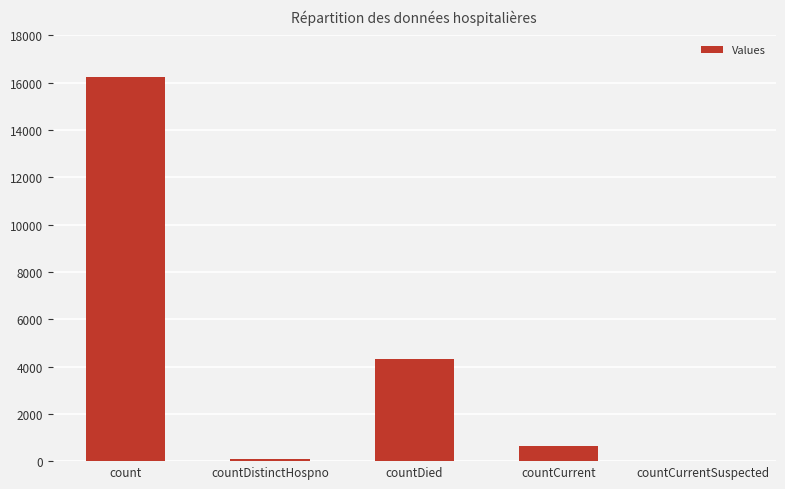

At which label is the value closest to 8117?

countDied